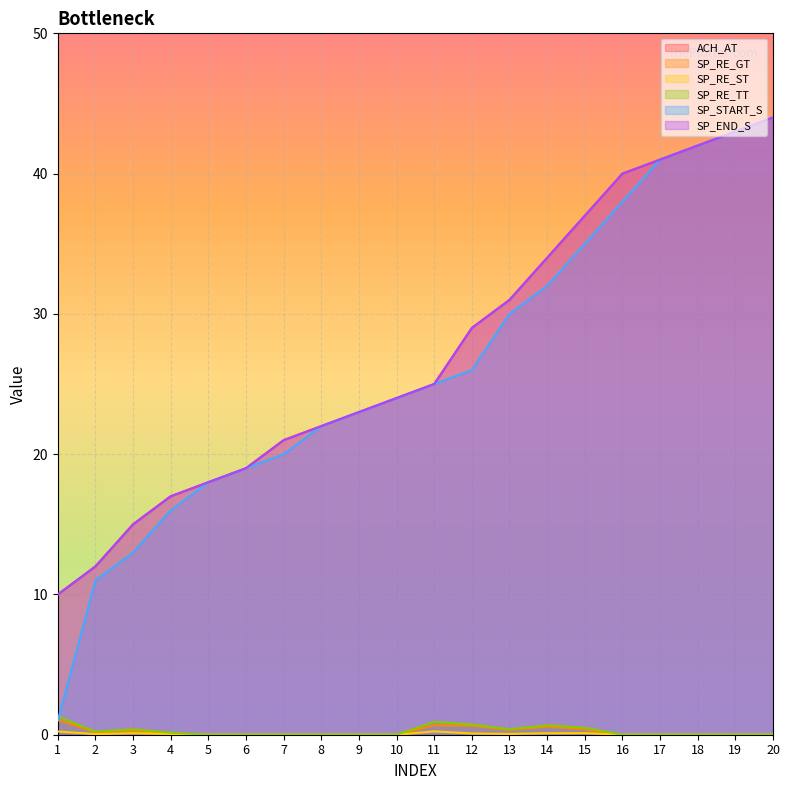

What is the sum of all SP_END_S values?

547.0